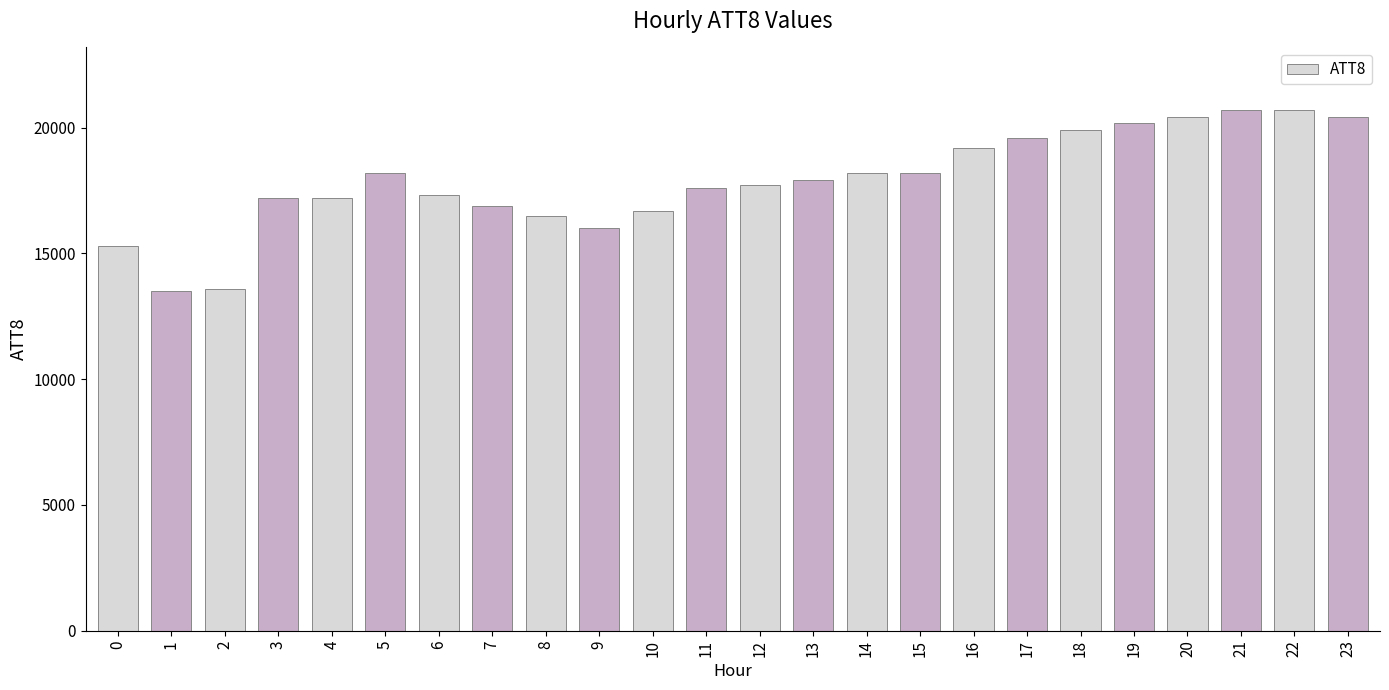

What is the difference between the maximum and minimum values?

7200